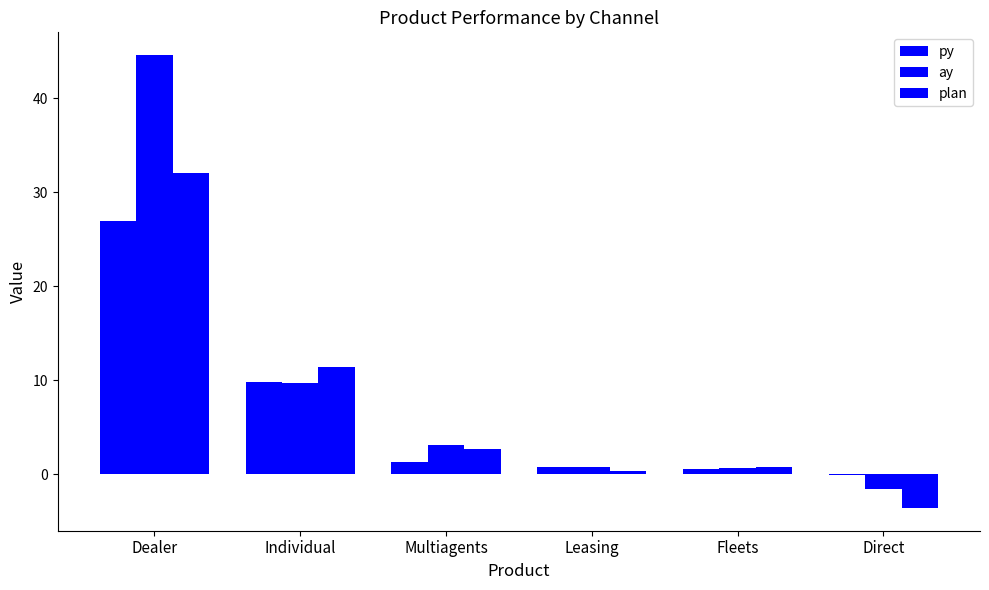

Between Direct and Leasing, which is larger?

Leasing